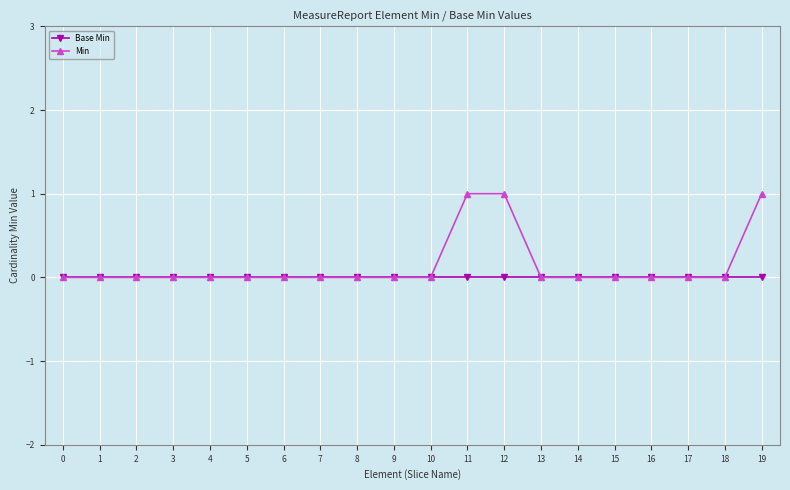

Rank the series by their average value, from lowest to highest.

Base Min, Min